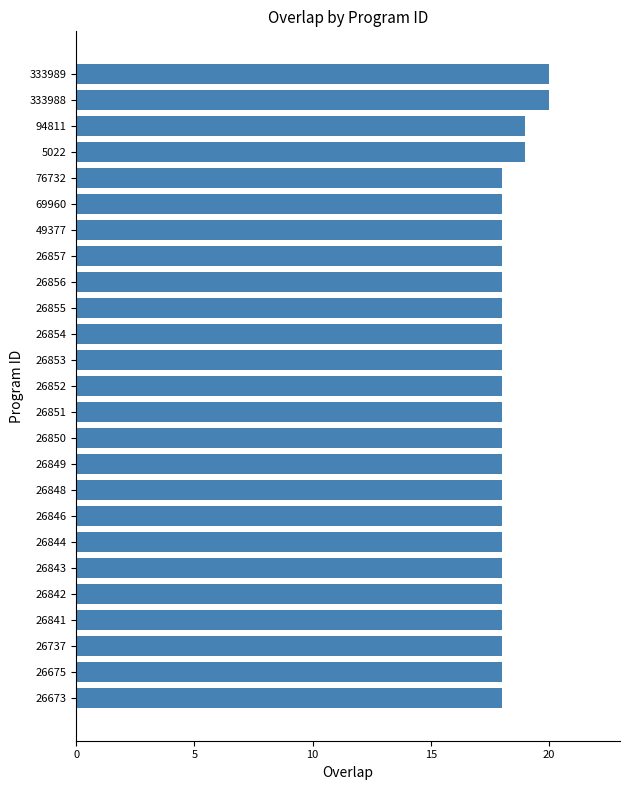

The value at 26851 is 28. True or false?

False